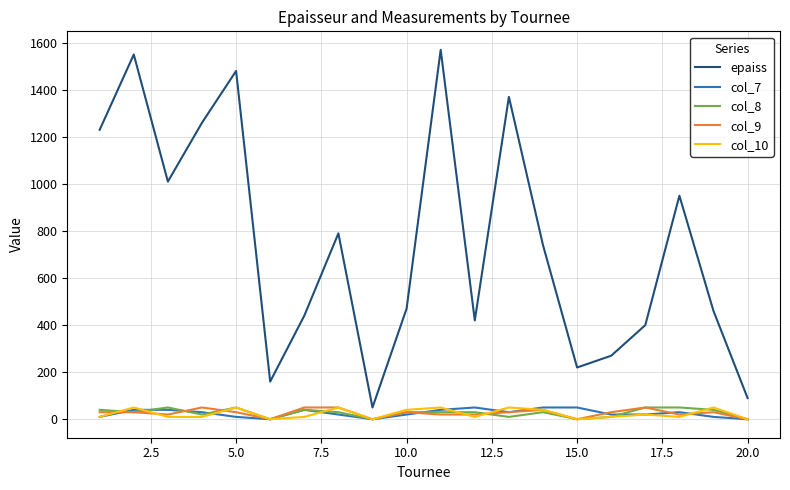

Does the chart display data point markers on the line(s)?

No